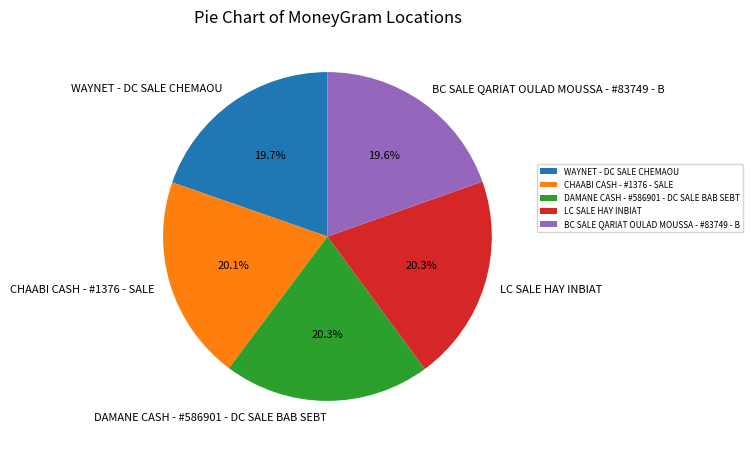

Is it true that BC SALE QARIAT OULAD MOUSSA - #83749 - B is 20% of the pie?

True